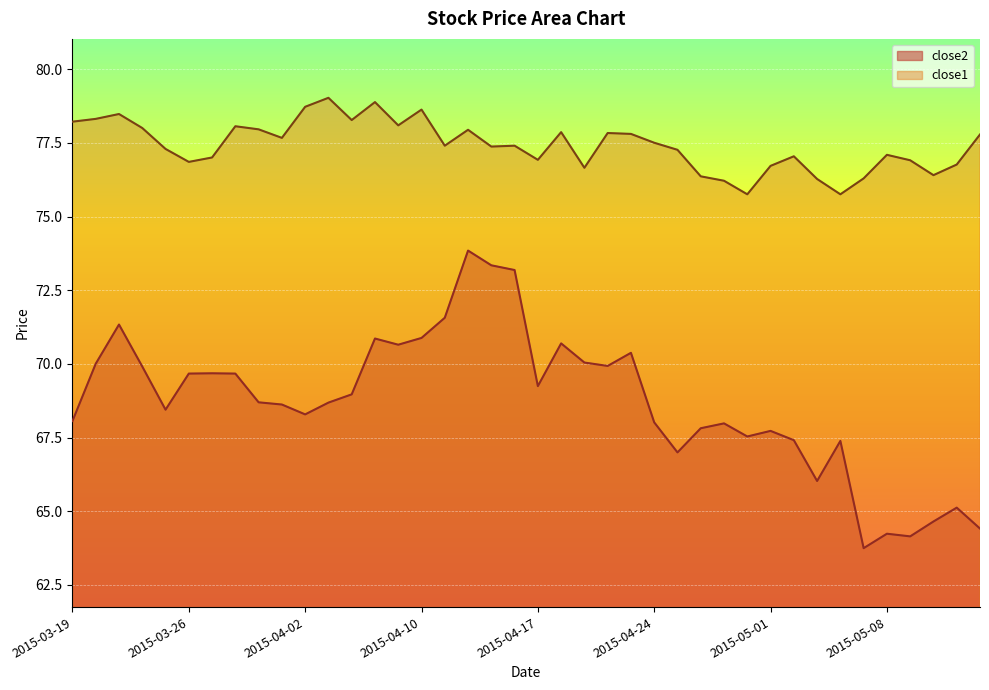

What is the average value of the close1 series?

77.4